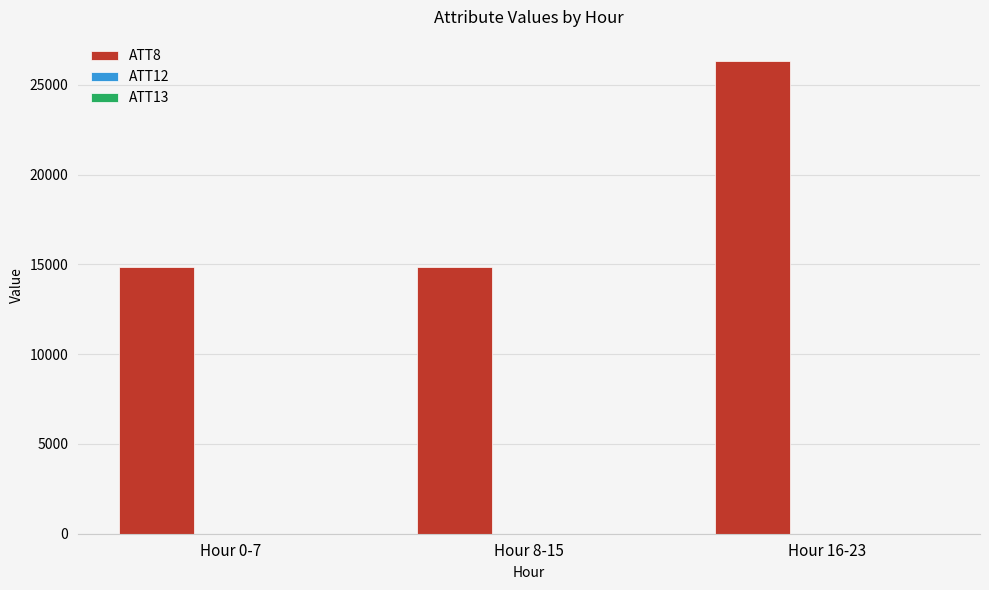

Are the bars grouped side by side (vs. stacked)?

Yes